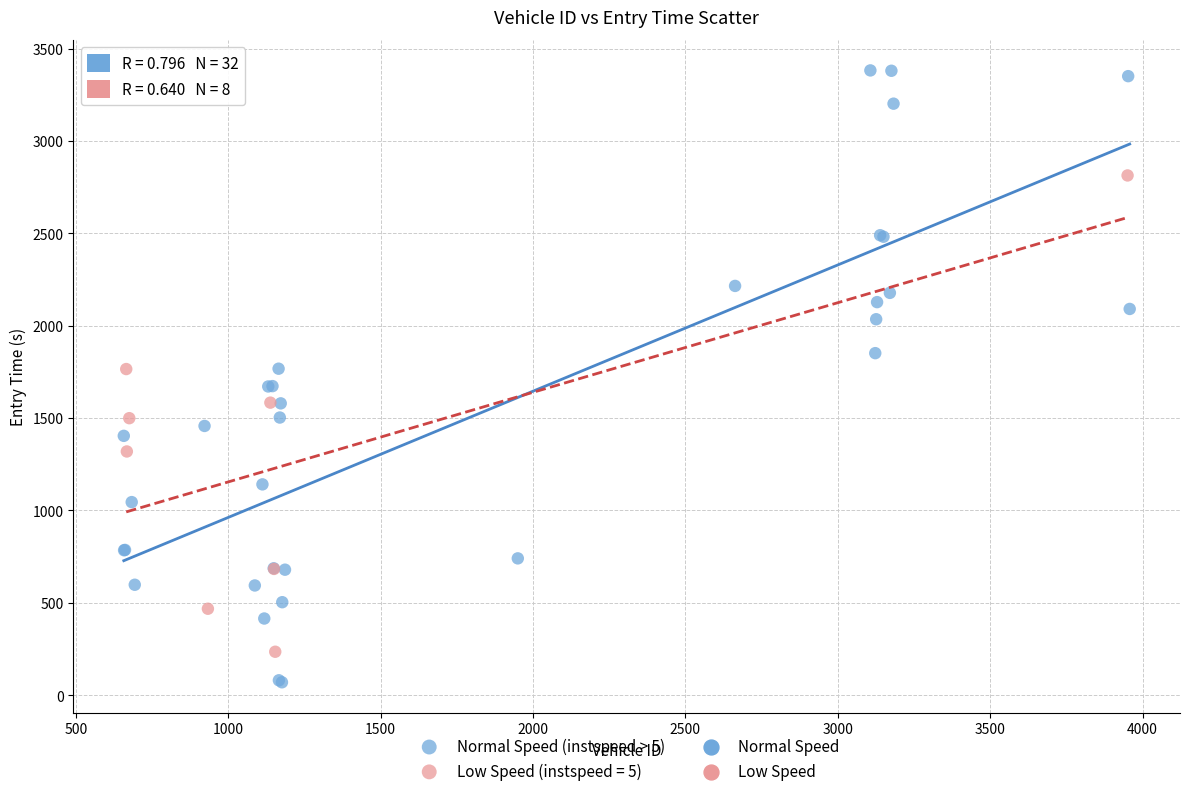

Which series contains the highest Y value?

Normal Speed (instspeed > 5)